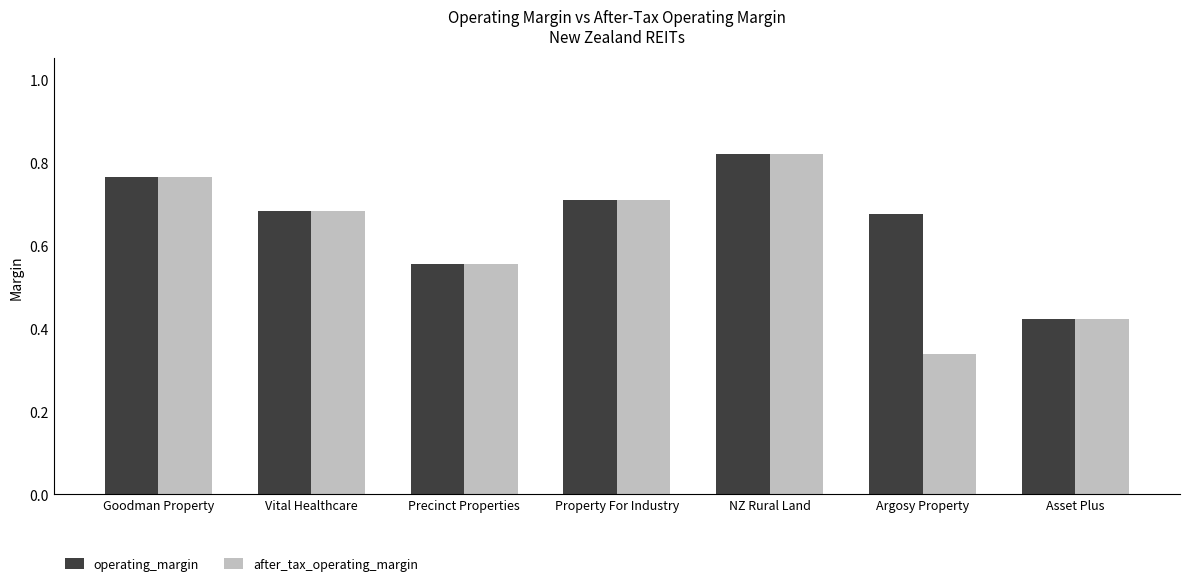

How many bars are there in each group?

2